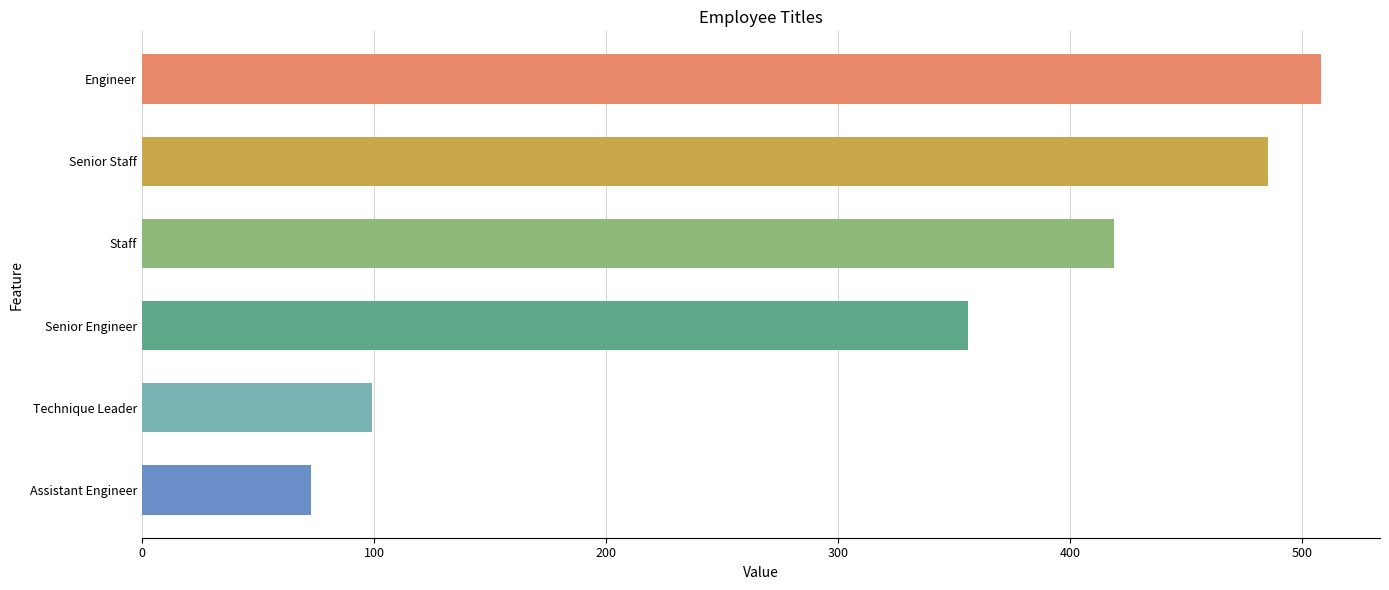

The value at Engineer is 850. True or false?

False